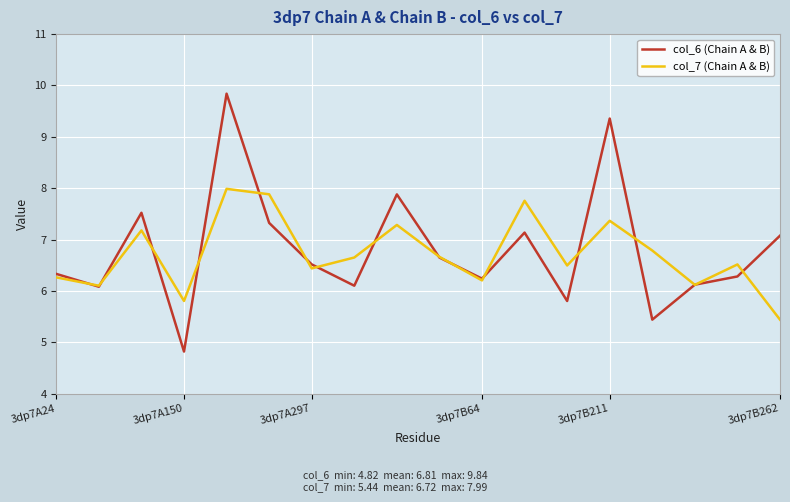

List the series in order of their peak value, highest first.

col_6 (Chain A & B), col_7 (Chain A & B)